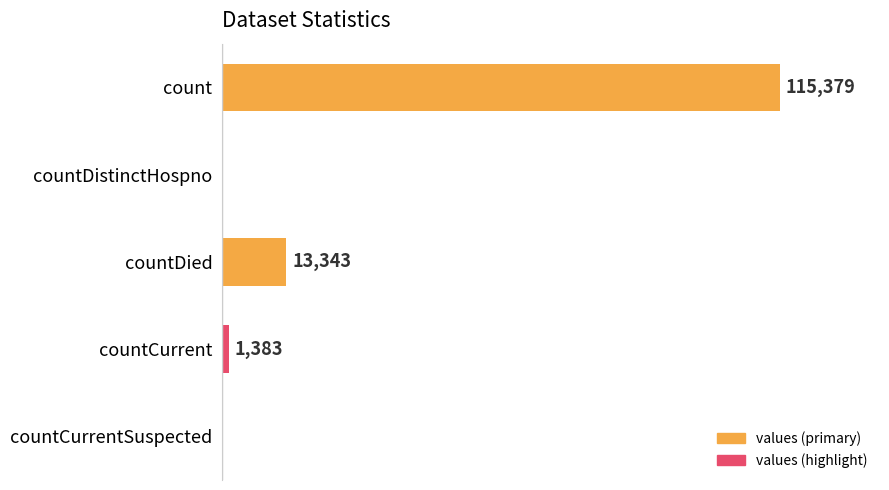

Which category has the highest value across all series?

count